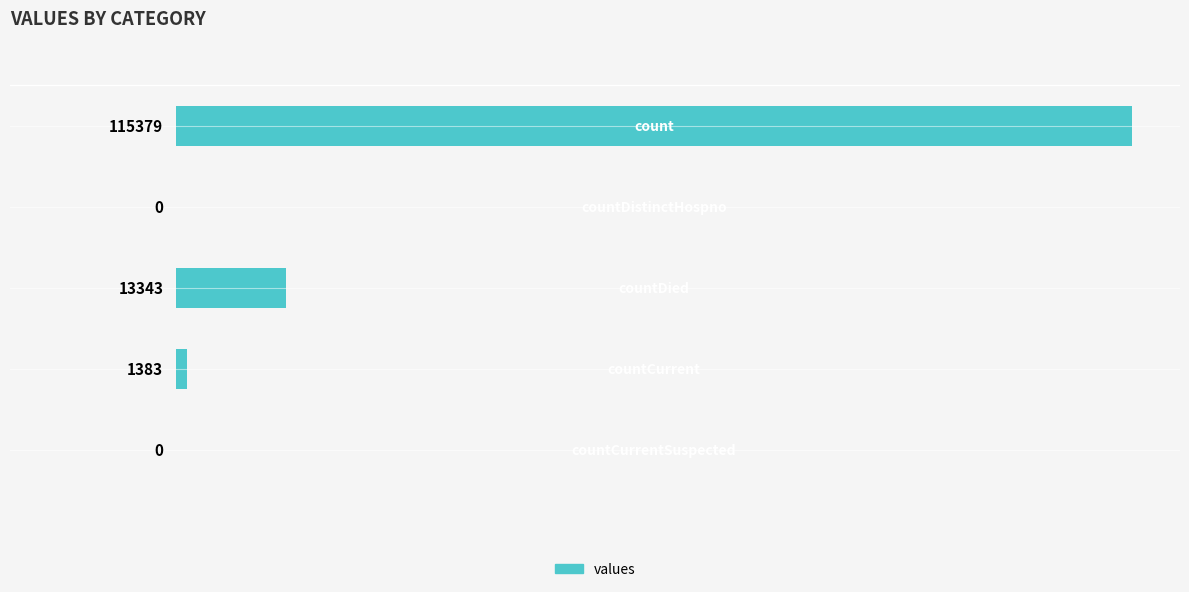

What is the maximum value shown in the chart?

115379